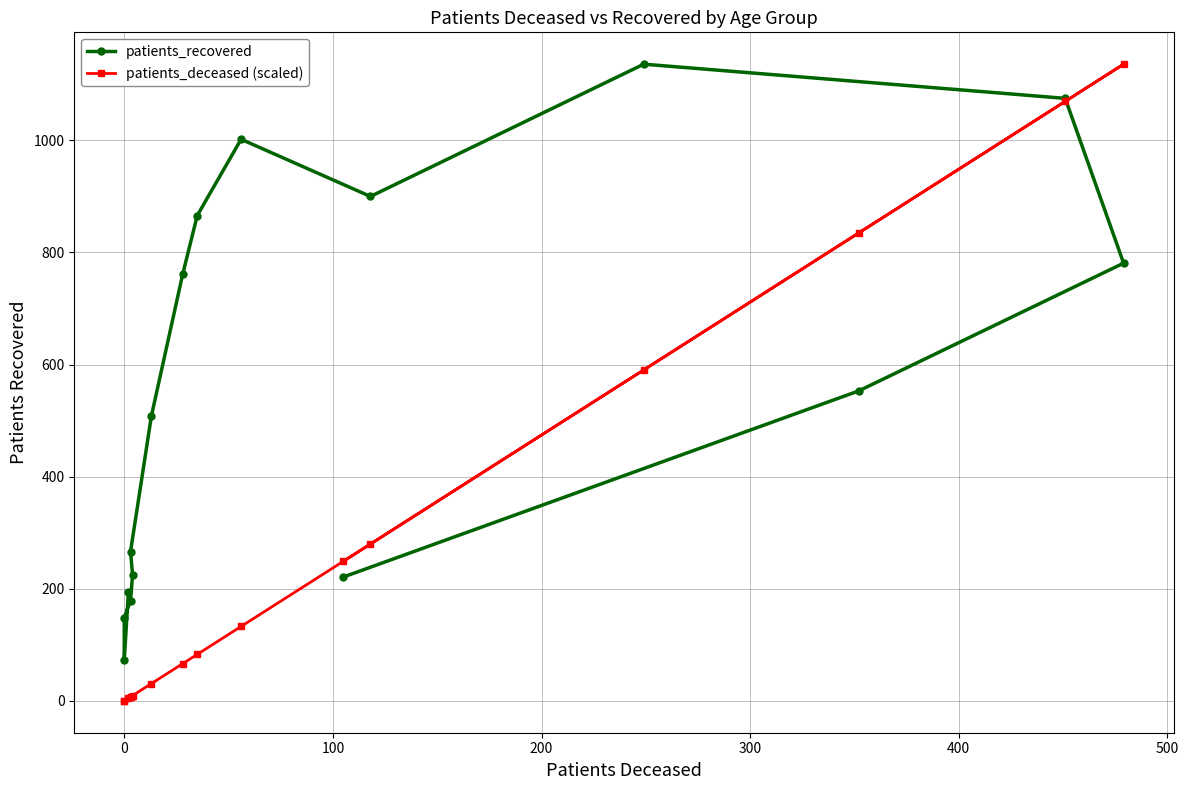

Is it true that patients_recovered equals 43.9 at 200?

False